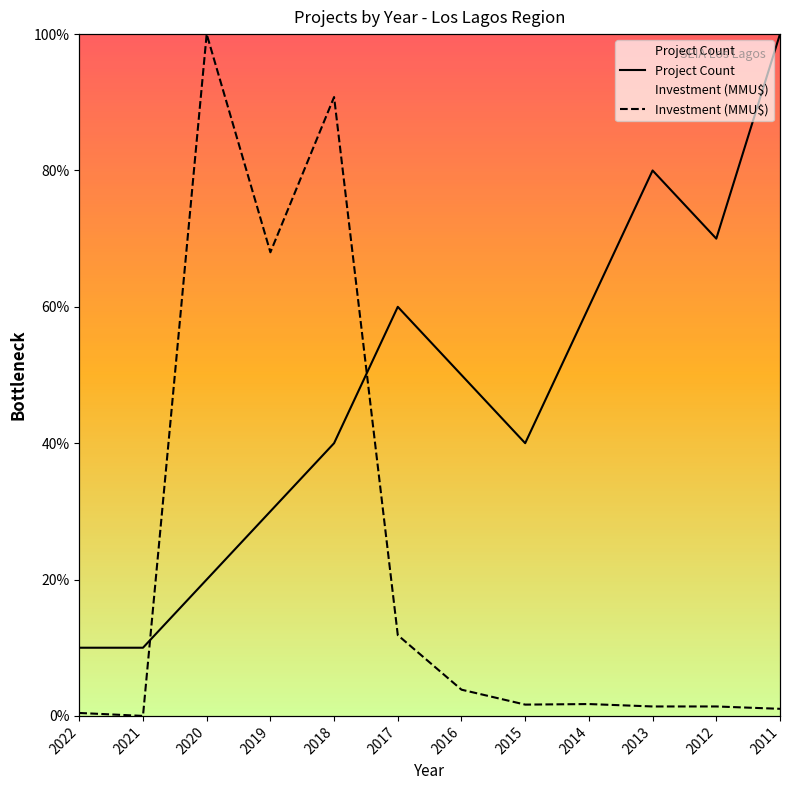

At how many categories does at least one series exceed 27?

10